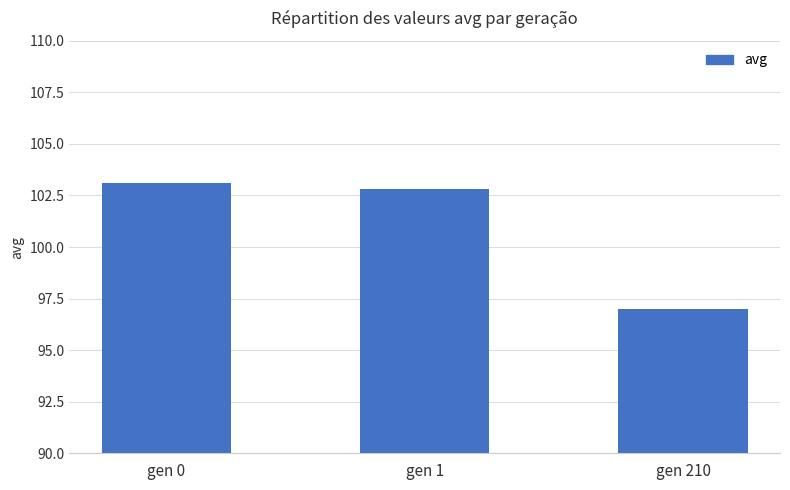

Which has a higher value, gen 0 or gen 1?

gen 0